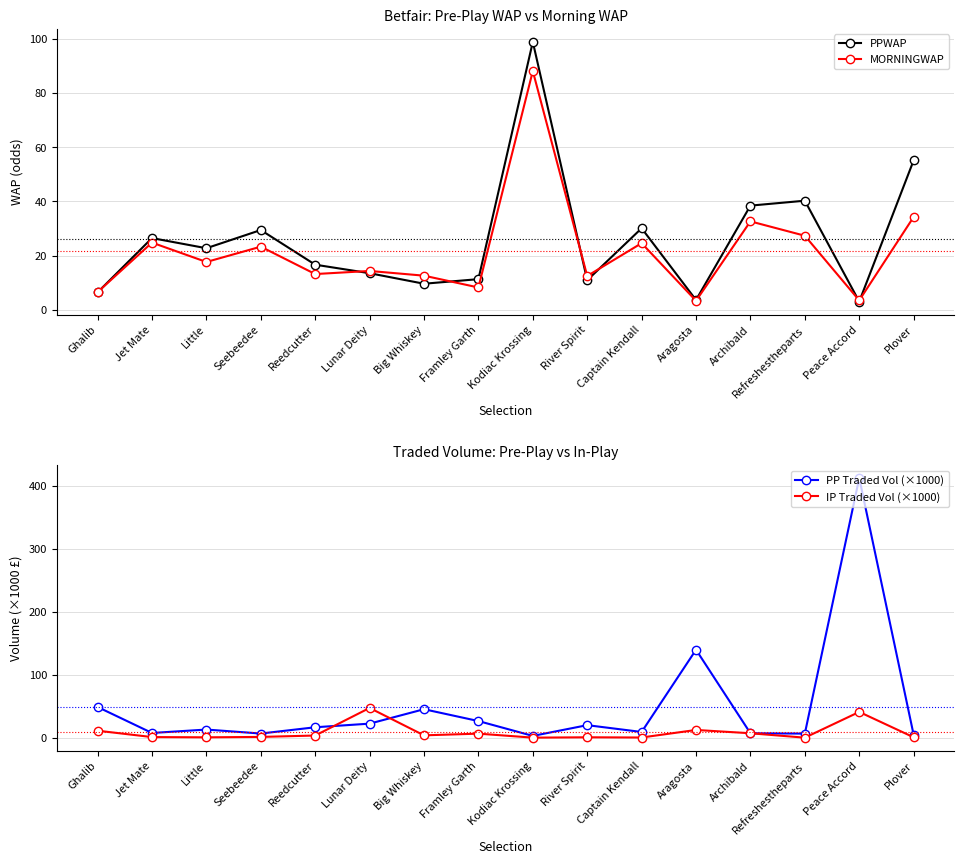

How many lines are shown in the chart?

4